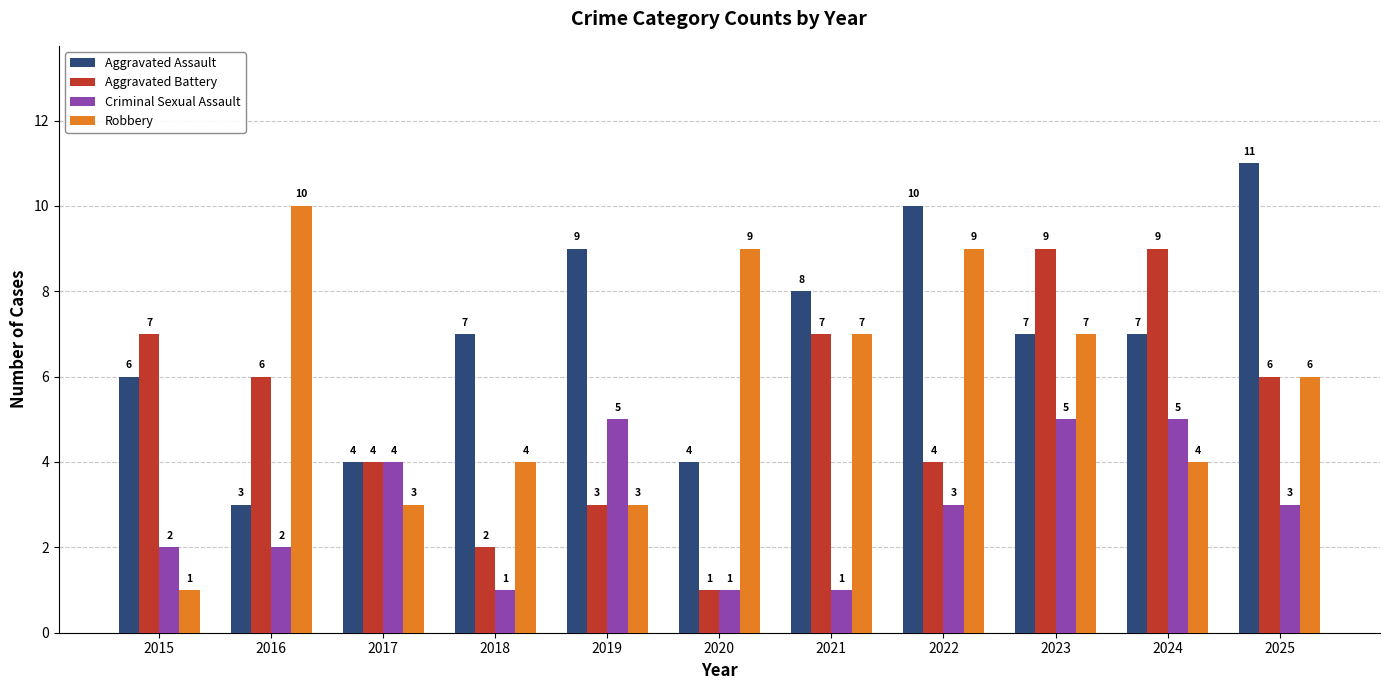

Rank the series by their maximum value, from lowest to highest.

Criminal Sexual Assault, Aggravated Battery, Robbery, Aggravated Assault